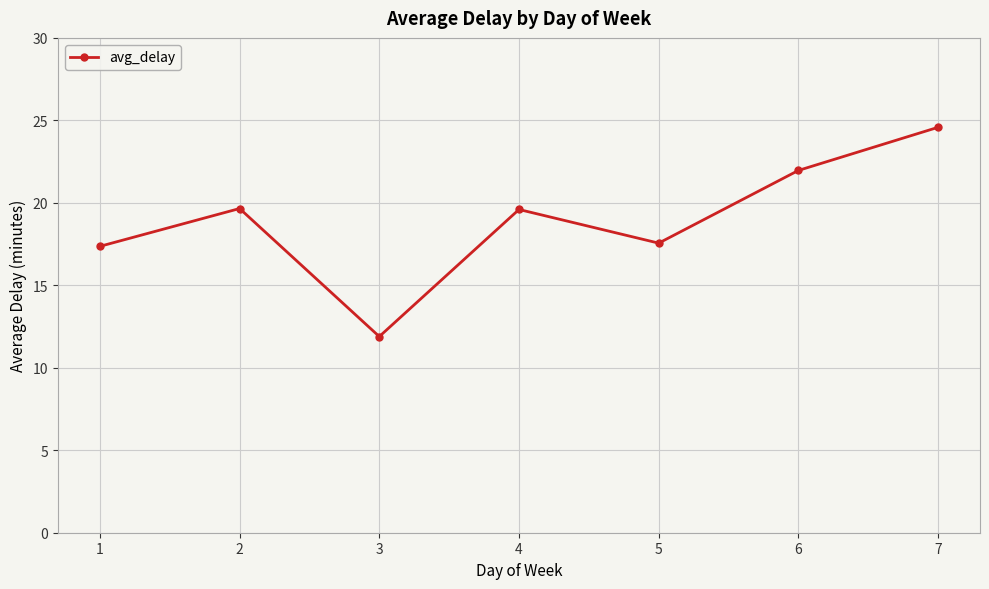

True or false: the data has more than 1 interior local peaks.

True